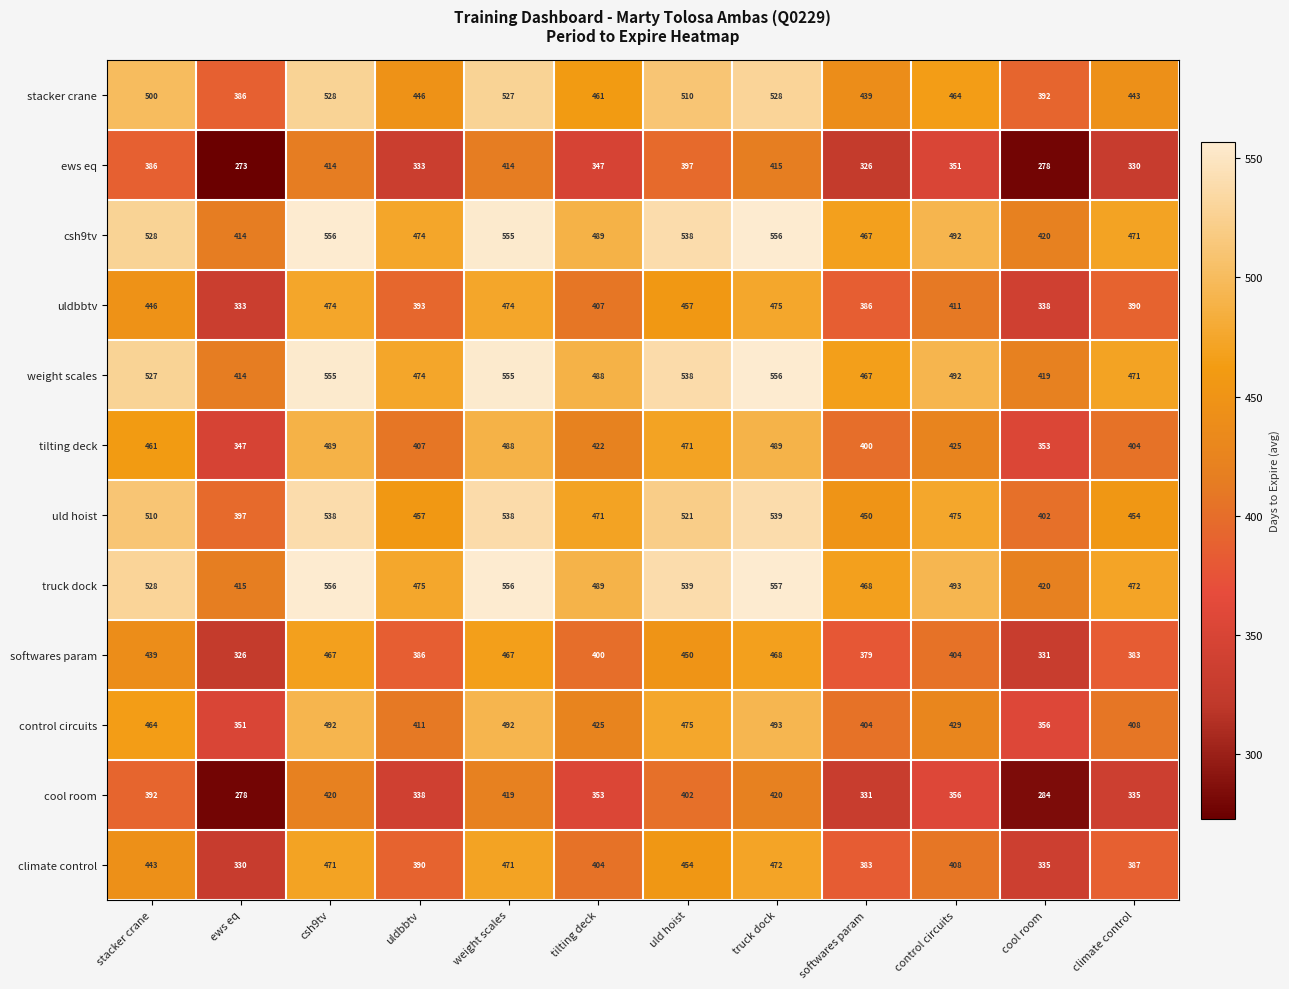

What is the total value across all series at tilting deck?

5156